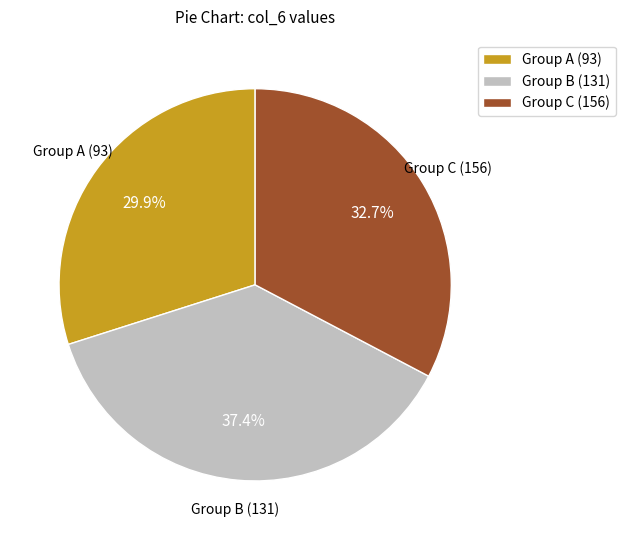

What is the ratio of the value at Group A (93) to the value at Group C (156)?

0.9